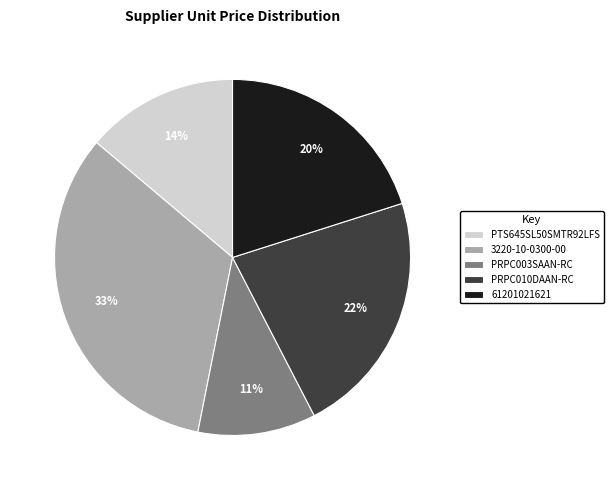

To the nearest percent, what is the difference between the largest and smallest slice percentages?

22%